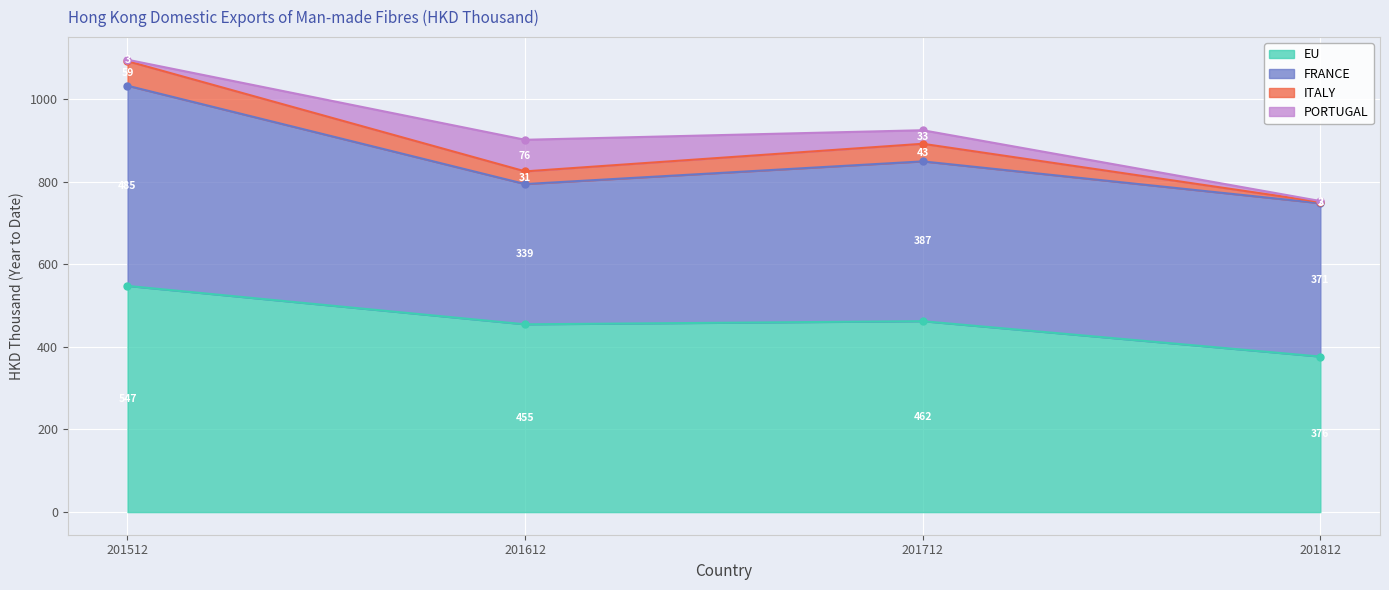

What is the greatest value displayed?

547.5